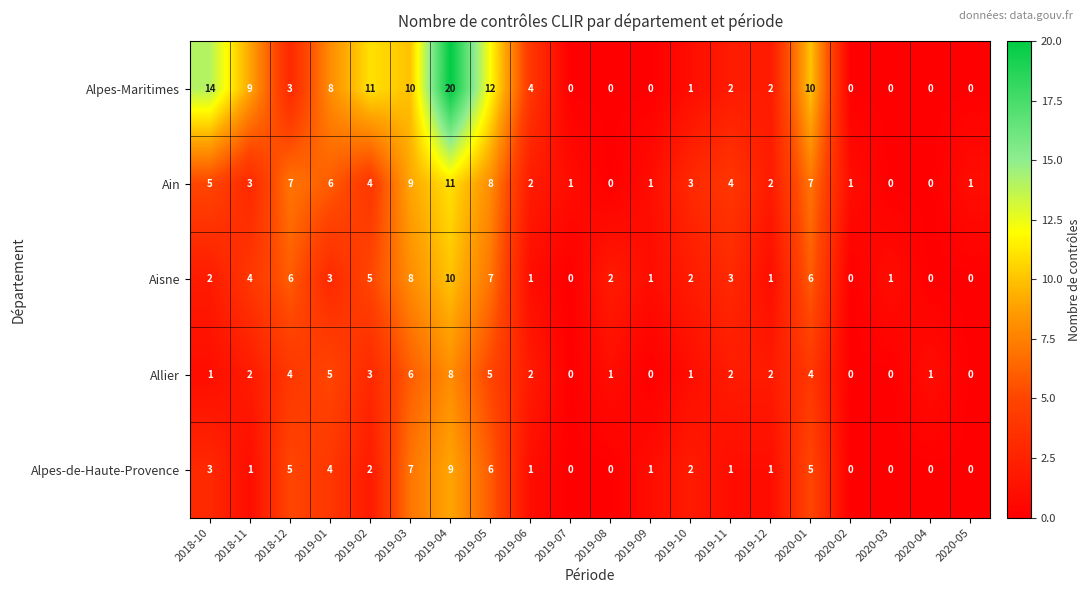

The value of Alpes-de-Haute-Provence at 2018-12 is 3. True or false?

False